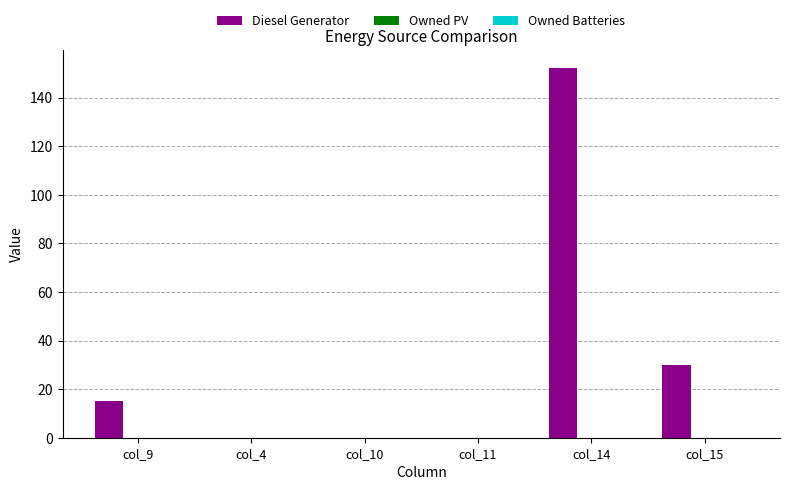

What is the greatest value displayed?

152.0